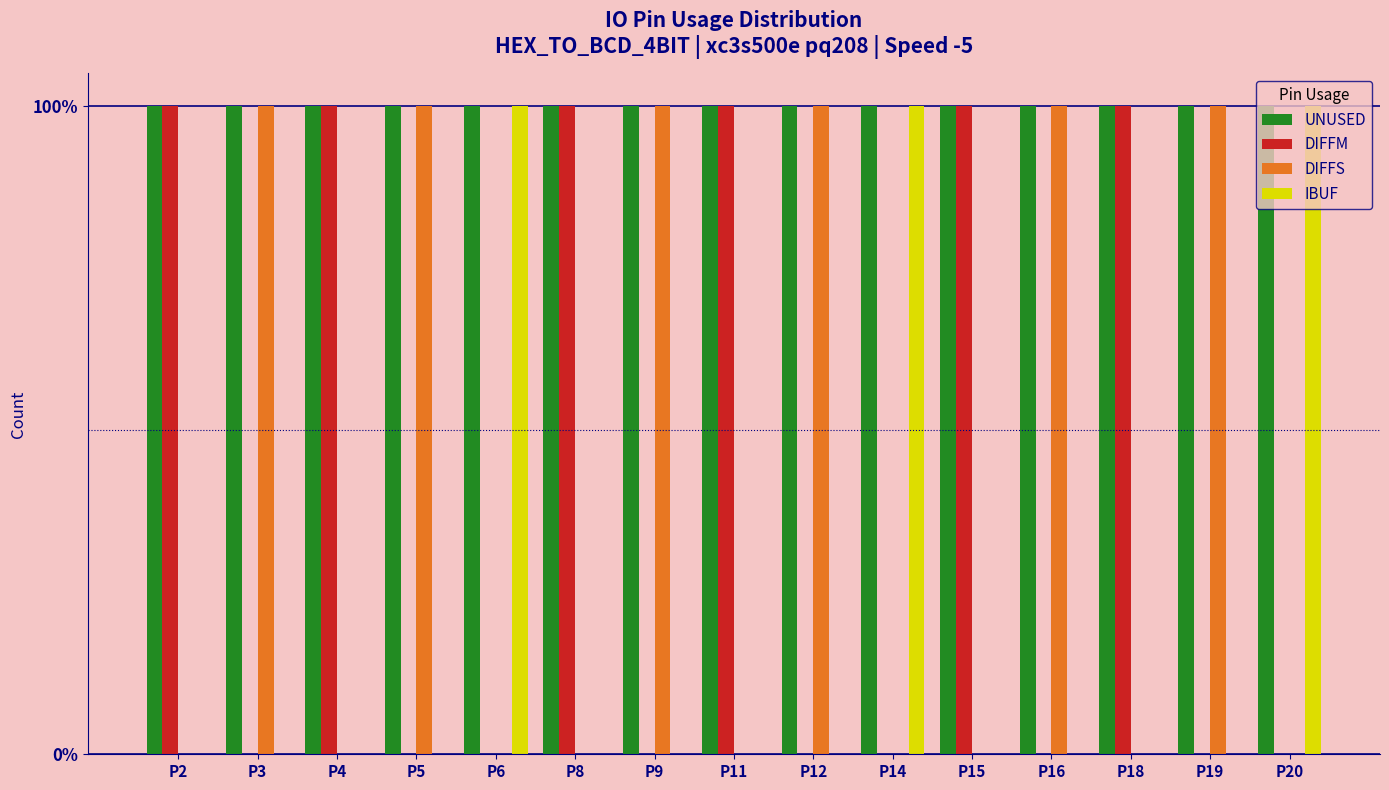

What are all the series names shown in the legend?

UNUSED, DIFFM, DIFFS, IBUF